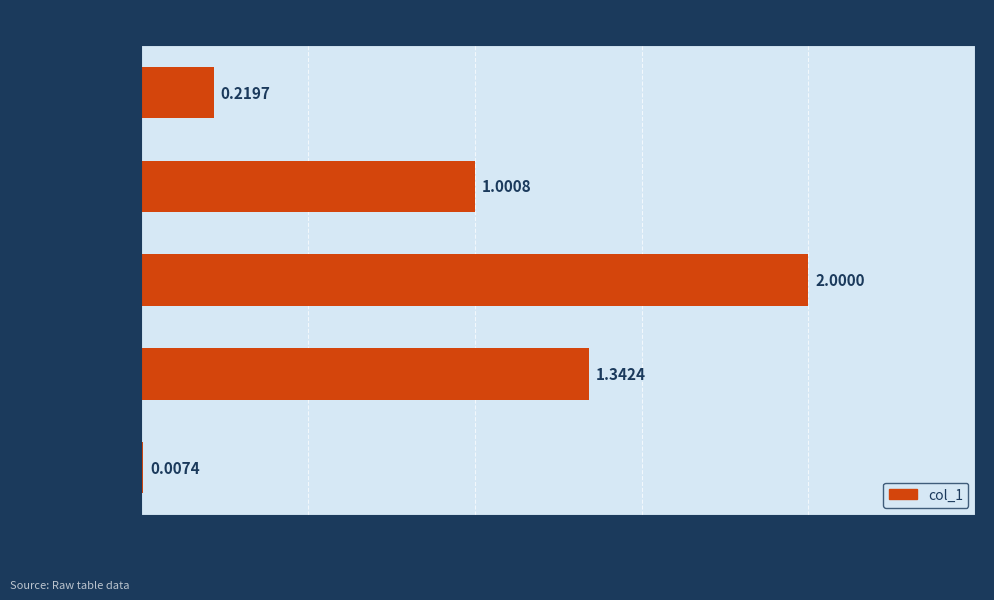

Between MSE and MAPE, which is larger?

MAPE